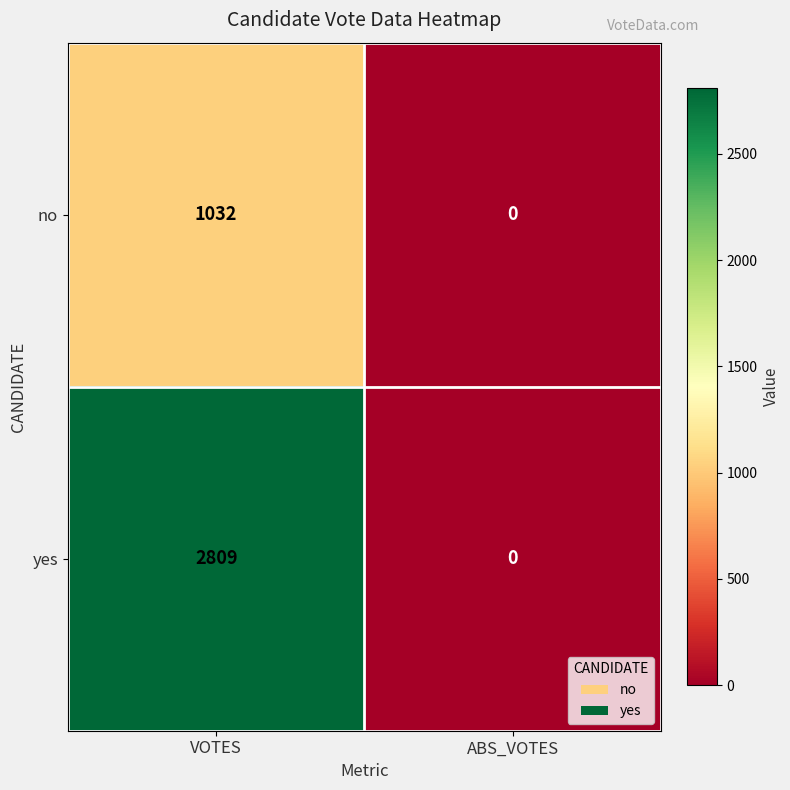

Rank the series at VOTES from lowest to highest value.

no, yes